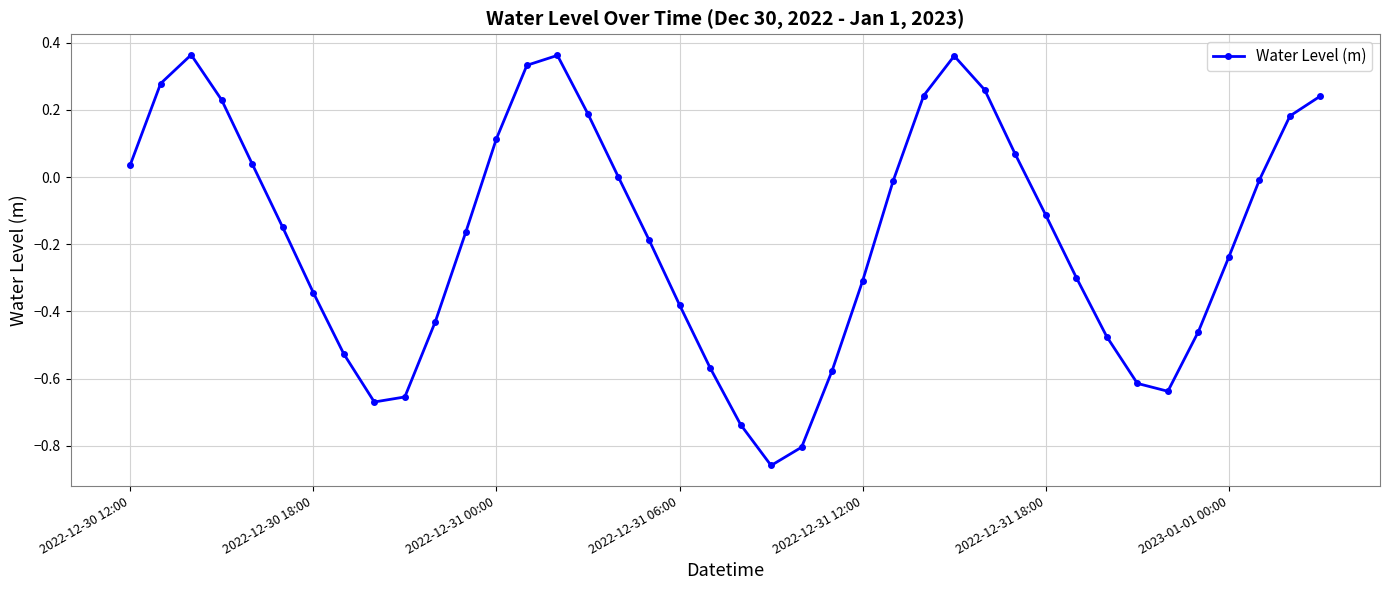

True or false: the data has more than 0 interior local peaks.

True